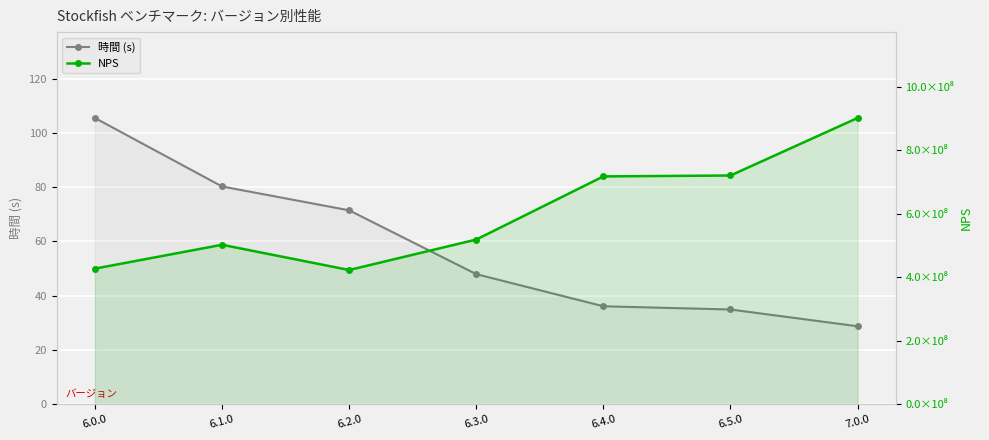

At which label does NPS reach its peak?

7.0.0